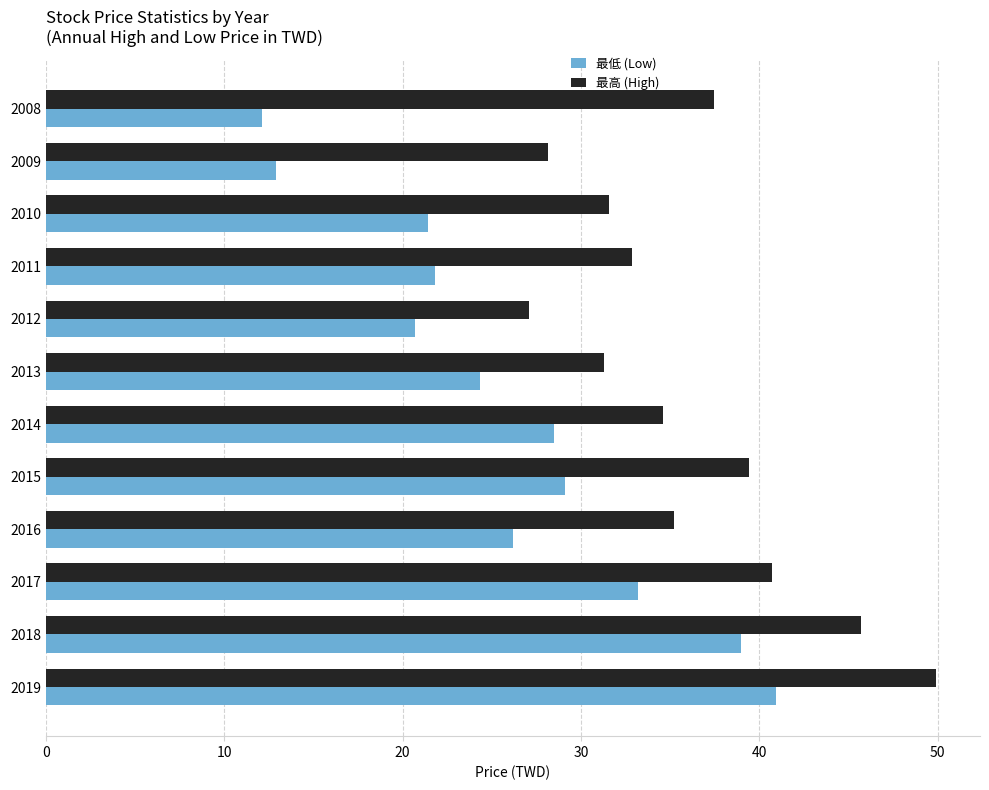

Rank the series by their maximum value, from lowest to highest.

最低 (Low), 最高 (High)